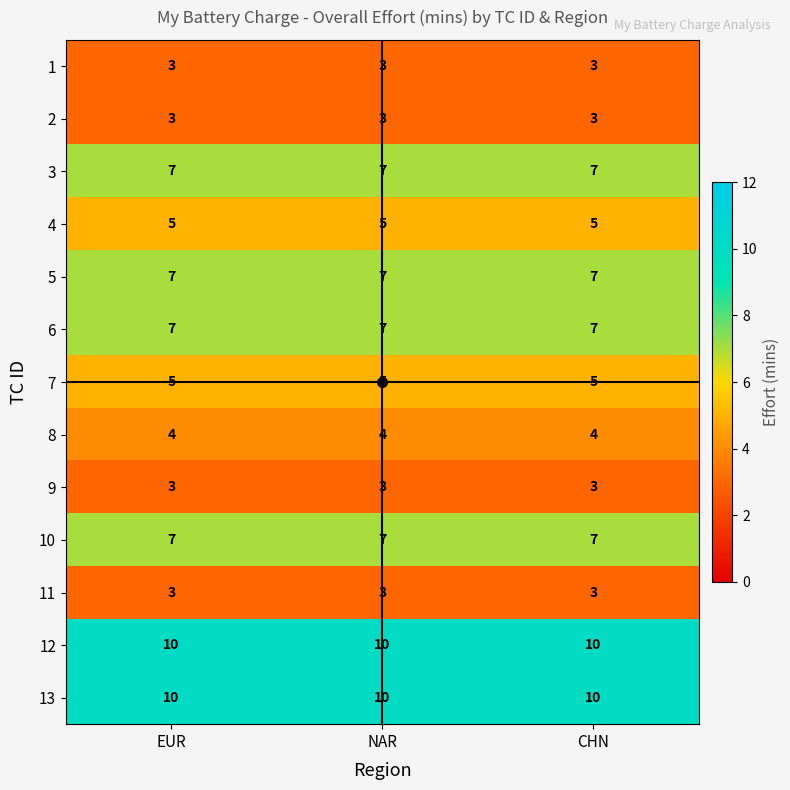

What is the difference between the highest and lowest values at NAR?

7